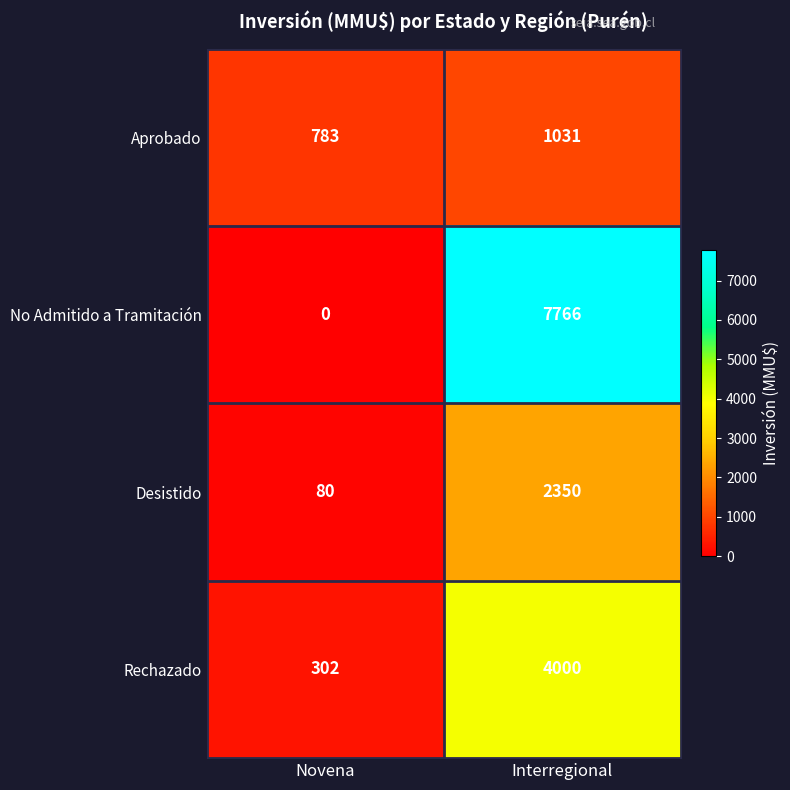

Reading left to right, transcribe all the data shown in this chart.

Aprobado: Novena=783	Interregional=1031
No Admitido a Tramitación: Novena=0	Interregional=7766
Desistido: Novena=80	Interregional=2350
Rechazado: Novena=302	Interregional=4000